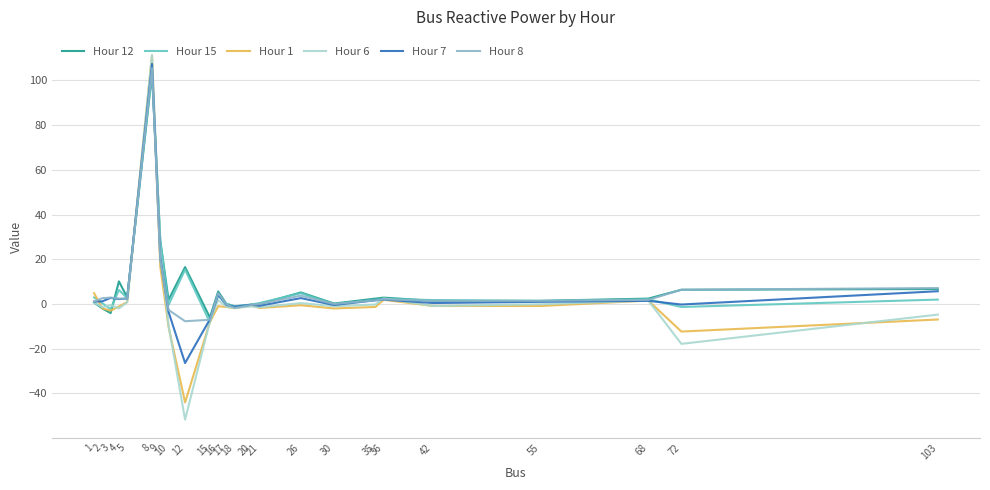

True or false: Hour 6 and Hour 7 intersect in this chart.

True